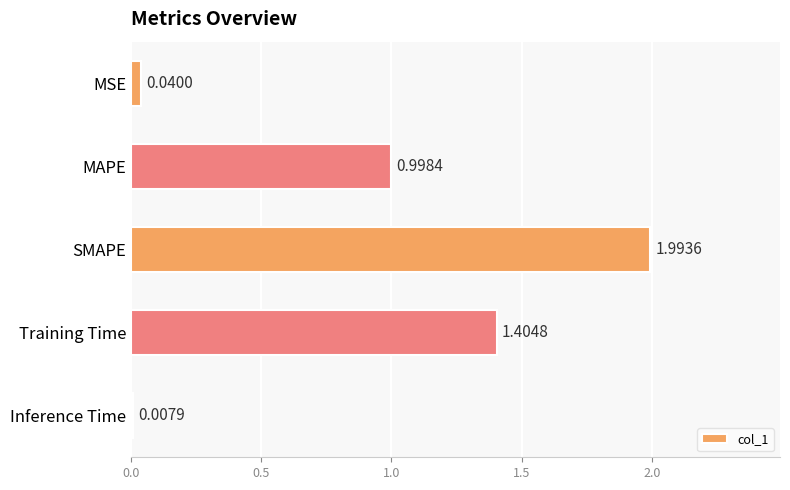

Where is the data nearest to the value 1?

MAPE